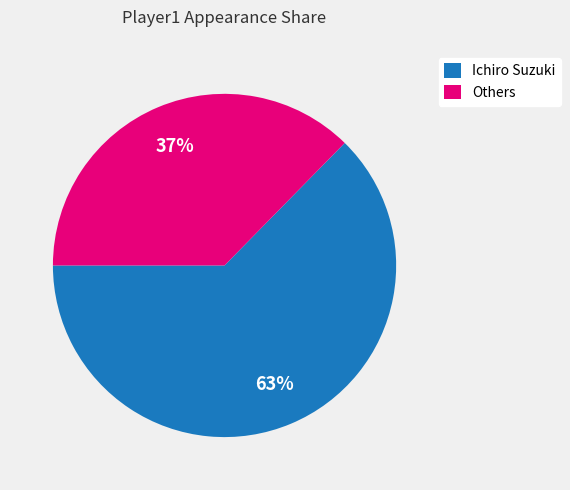

To the nearest percent, what percentage of the pie is Ichiro Suzuki?

63%